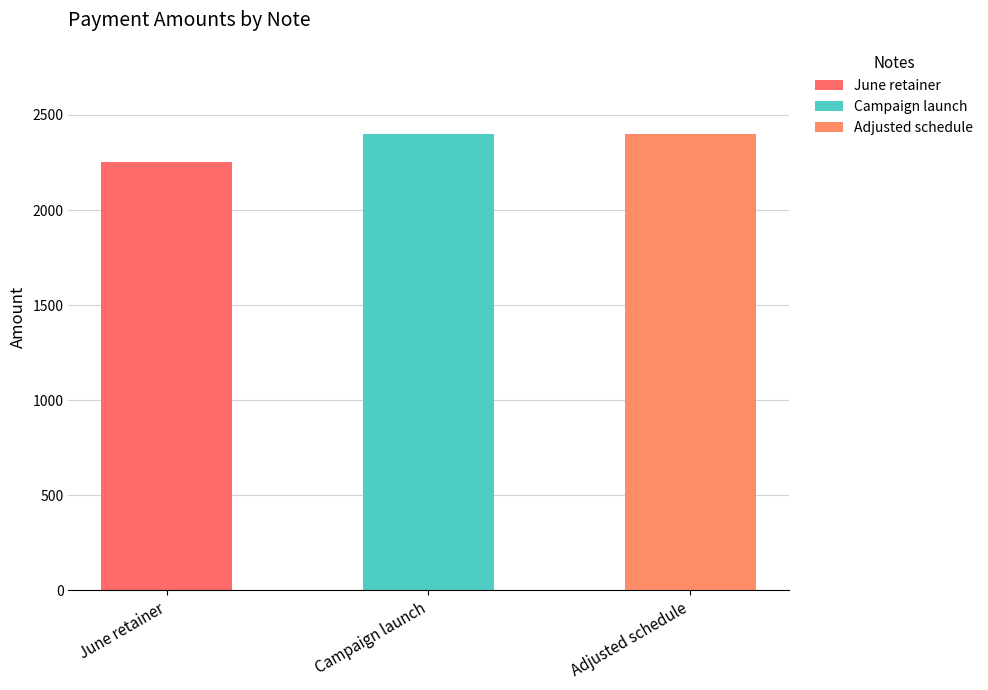

Between June retainer and Adjusted schedule, which is larger?

Adjusted schedule